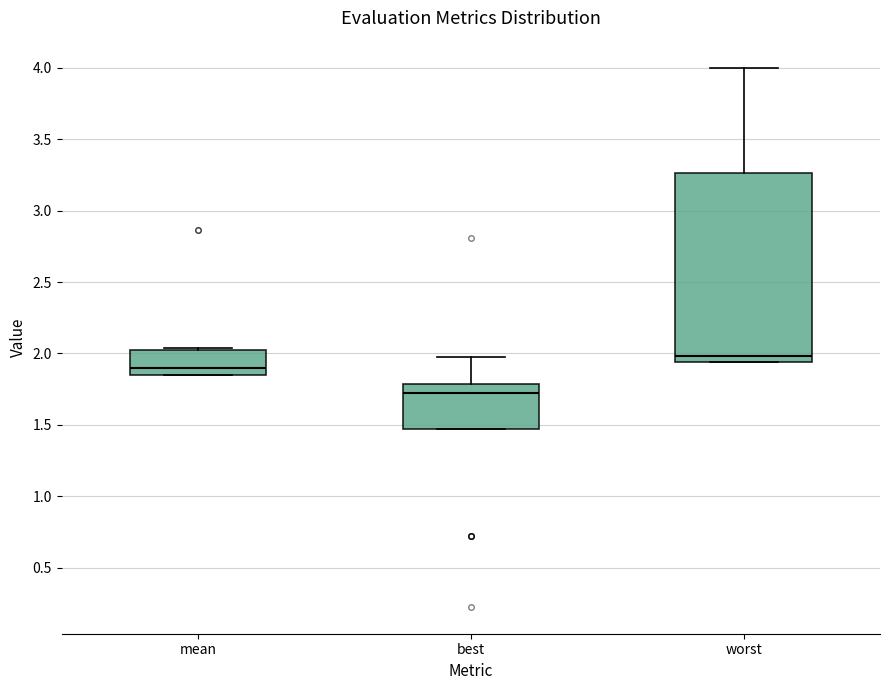

Reading left to right, transcribe this box plot: for each box, give where its median line is, the range the box spans, and where its two whiskers end, as read against the y-axis. The values are not printed on the chart, so give them approximately, as read against the axis.

mean: median 1.90, box 1.85 to 2.05, whiskers 1.85 to 2.05
best: median 1.70, box 1.45 to 1.80, whiskers 1.45 to 1.95
worst: median 2.00, box 1.95 to 3.25, whiskers 1.95 to 4.00